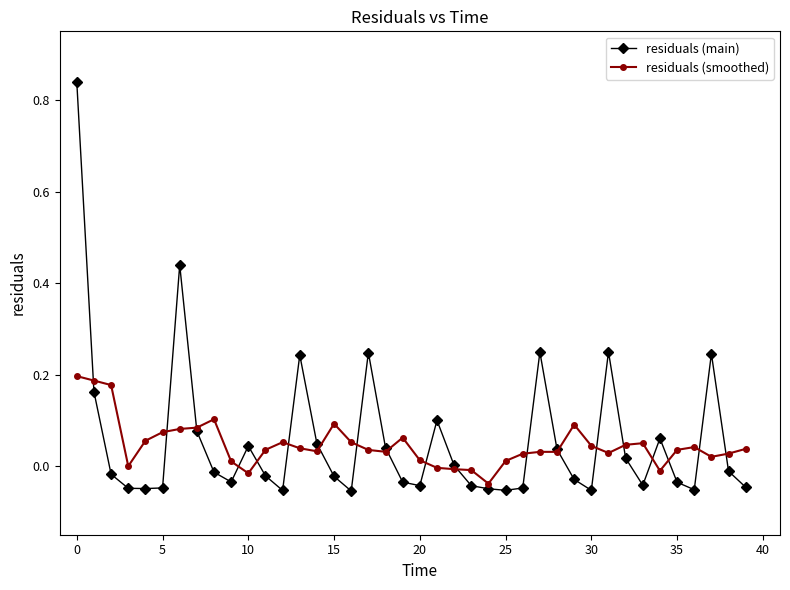

Which series has the widest spread of values?

residuals (main)